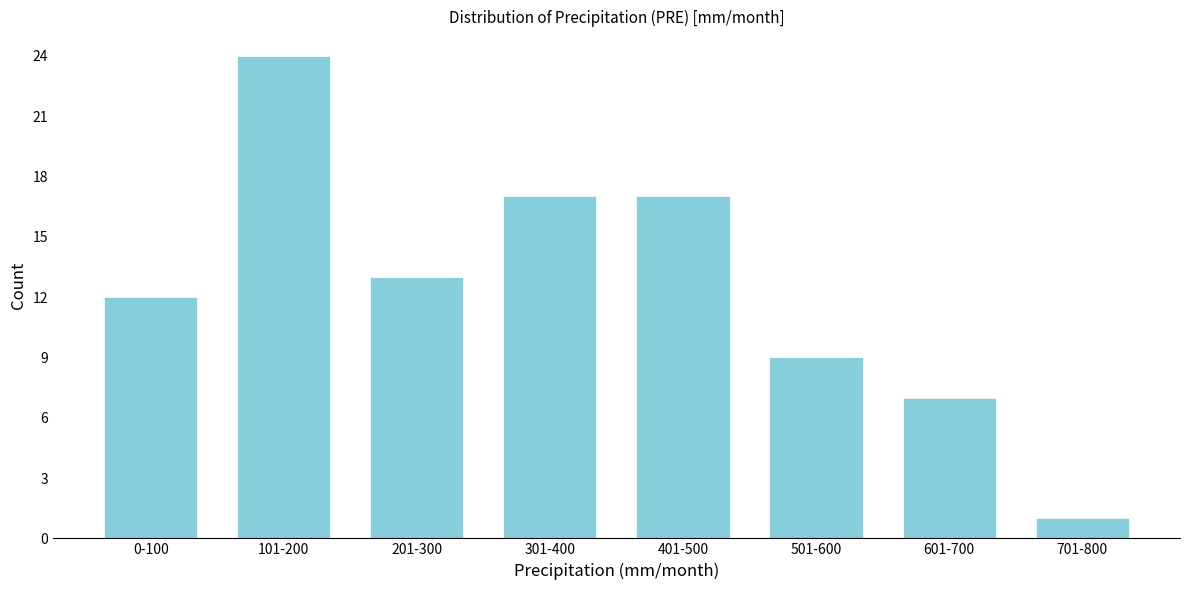

Reading left to right, list all the values displayed in this chart.

12	24	13	17	17	9	7	1